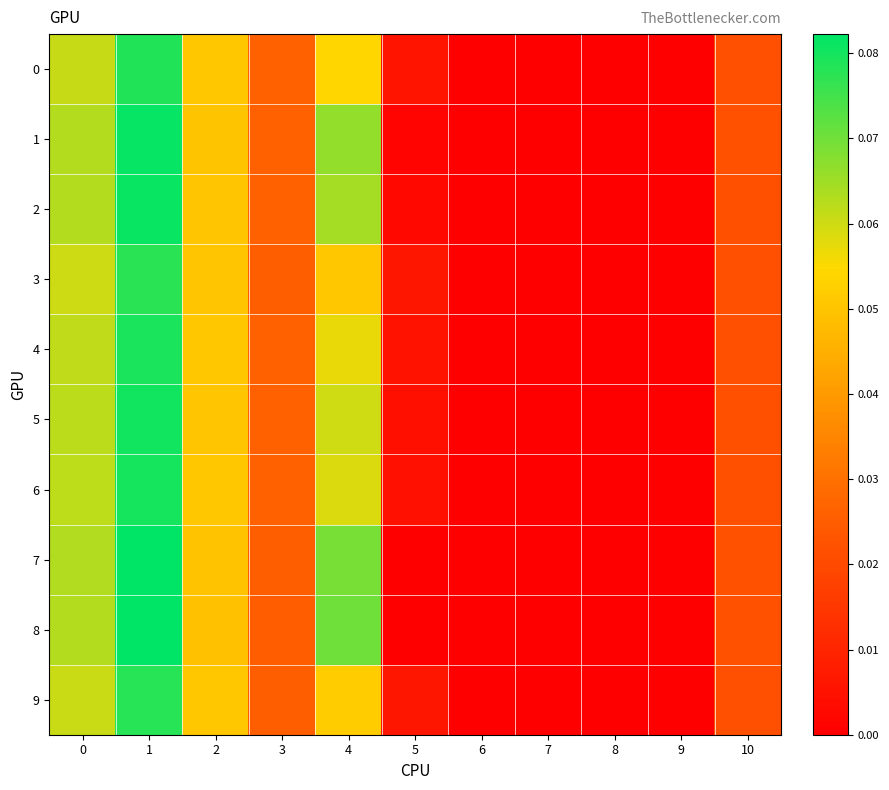

Between 1 and 4, which series saw the biggest shift?

3